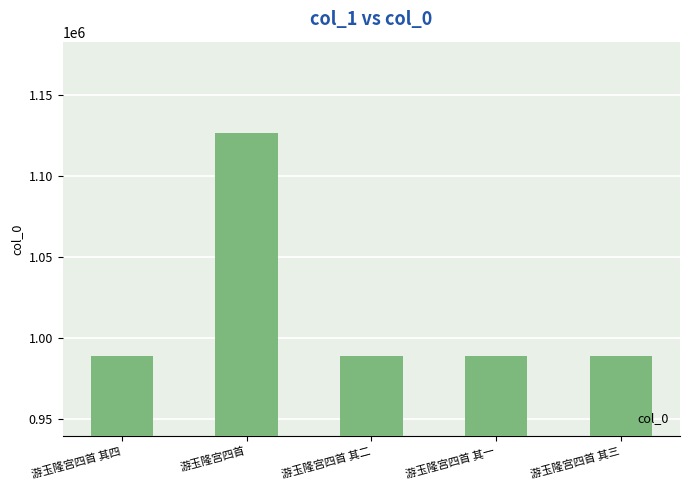

What is the average value?

1016344